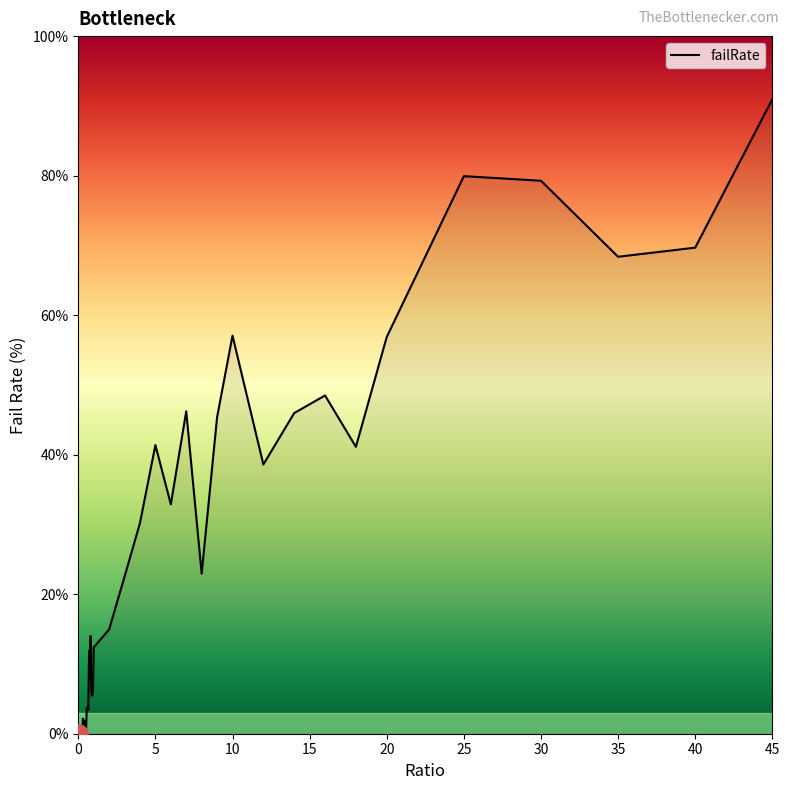

True or false: there are more than 1 points higher than both neighbors.

True